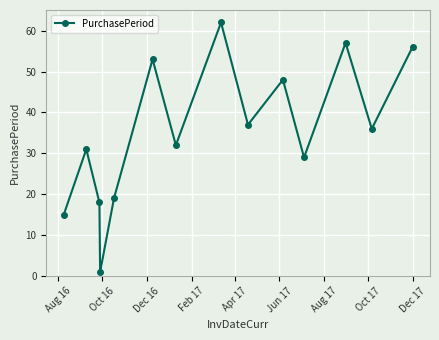

How many data points are less than 36?

7